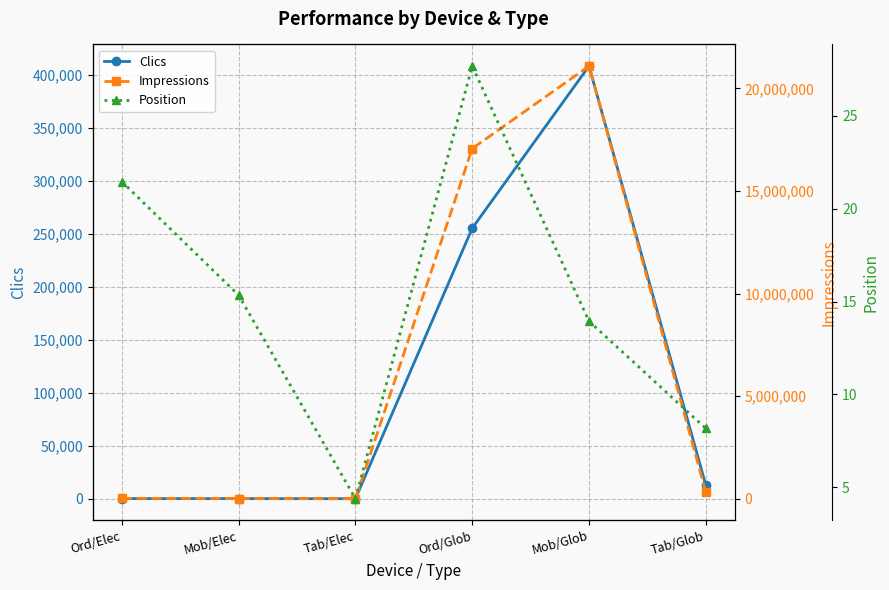

True or false: Impressions and Clics cross at least once.

False